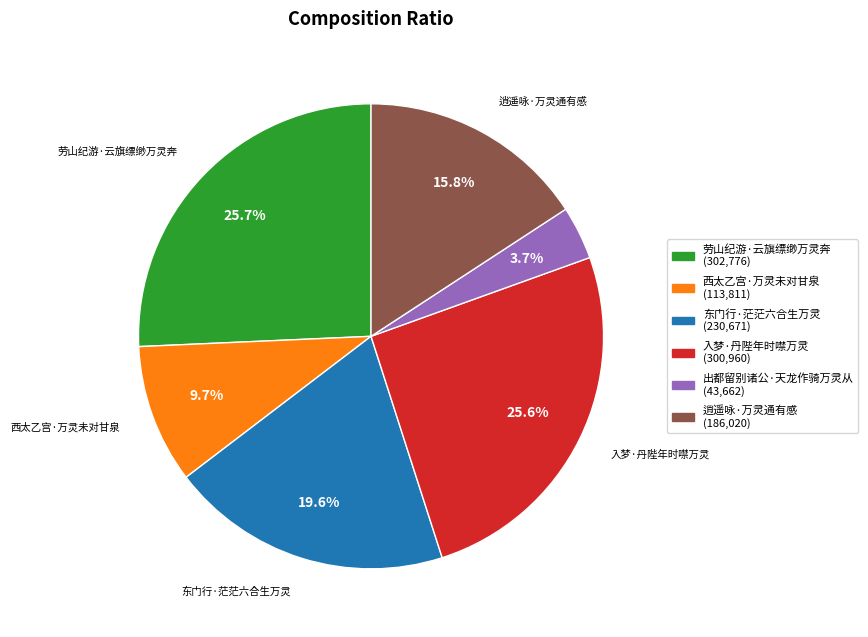

Does any single category account for the majority?

No